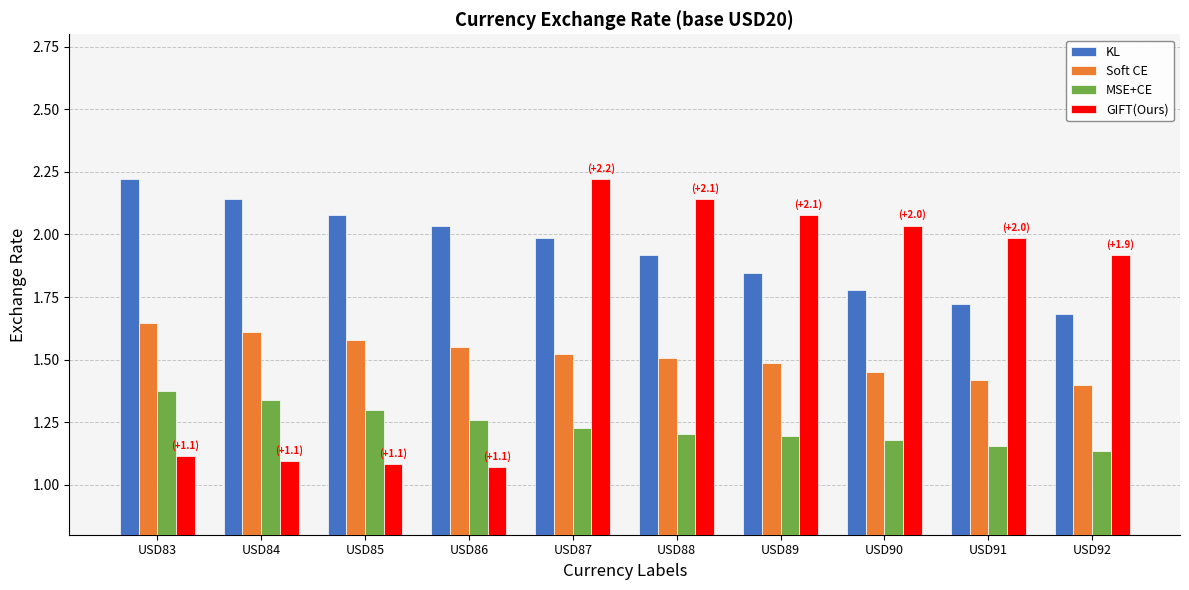

Which series changed the most between USD84 and USD92?

GIFT(Ours)